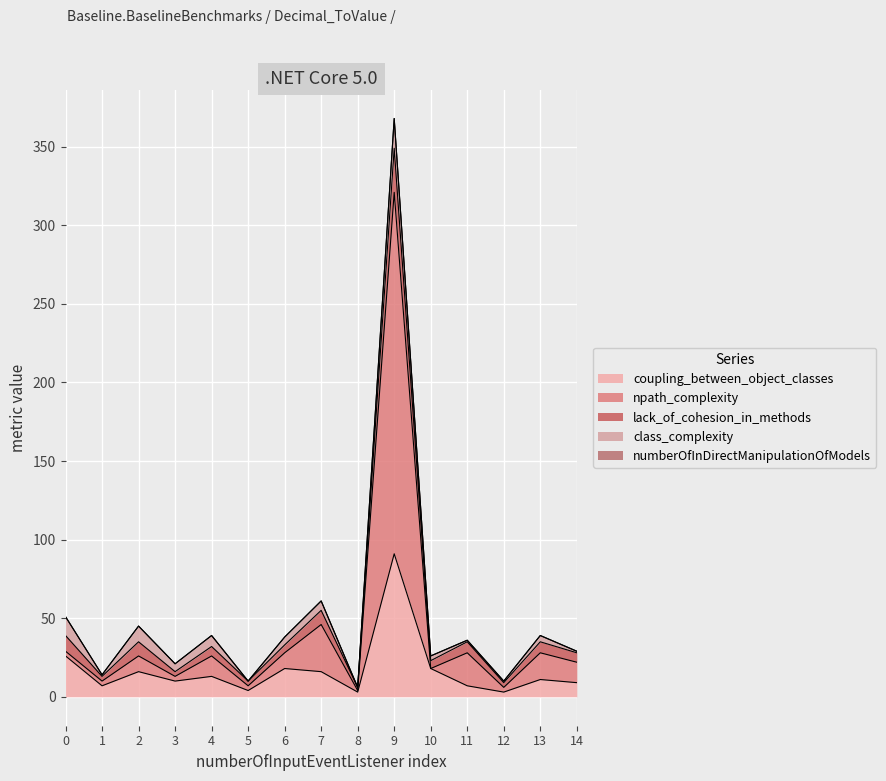

Is the value of npath_complexity at 13 greater than the value of coupling_between_object_classes at 7?

Yes